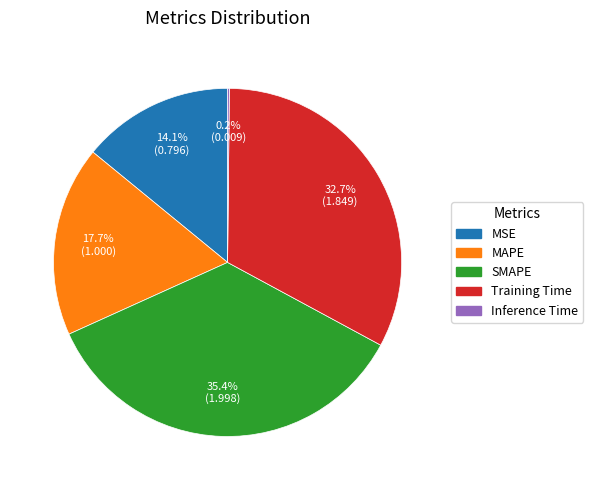

Does SMAPE represent more than half of the total?

No